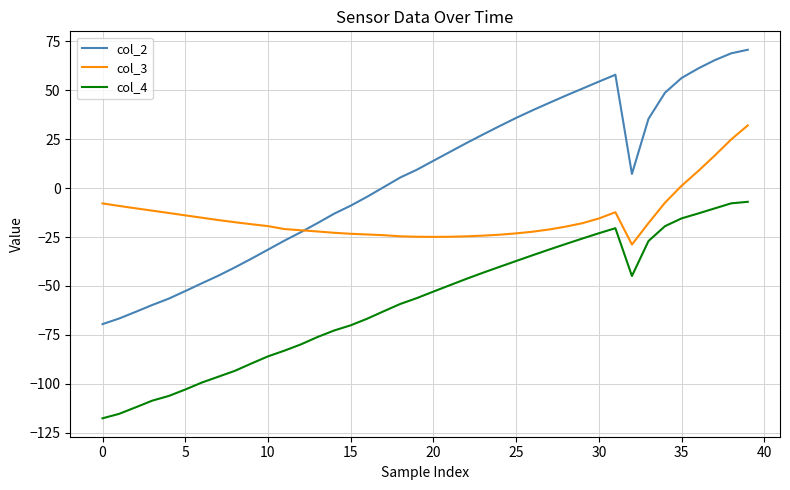

Rank the series by their average value, from lowest to highest.

col_4, col_3, col_2